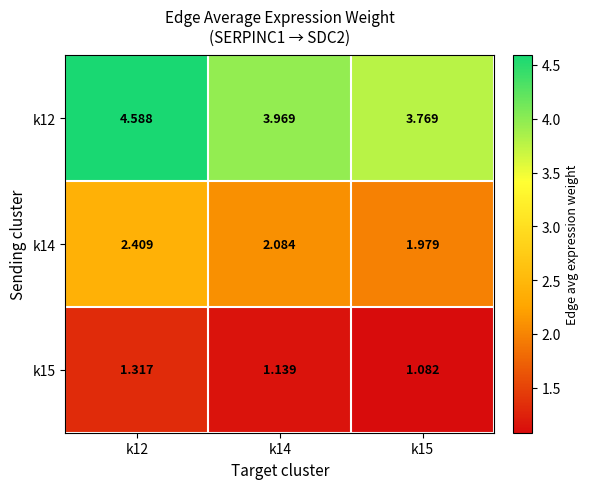

Is the value of k14 at k14 greater than the value of k15 at k14?

Yes